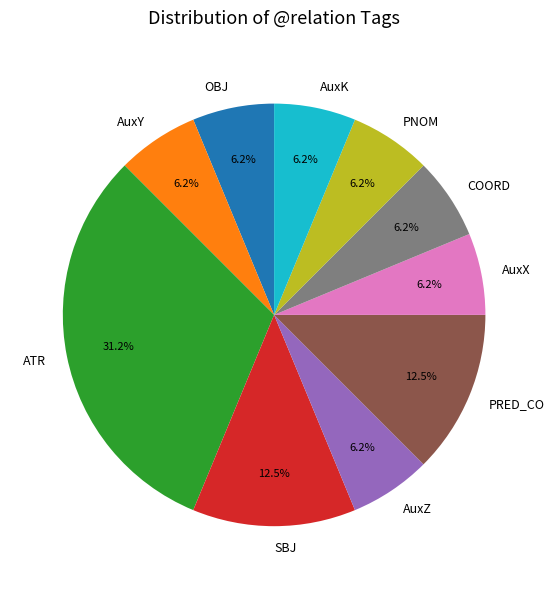

What is the ratio of the value at COORD to the value at PNOM?

1.0